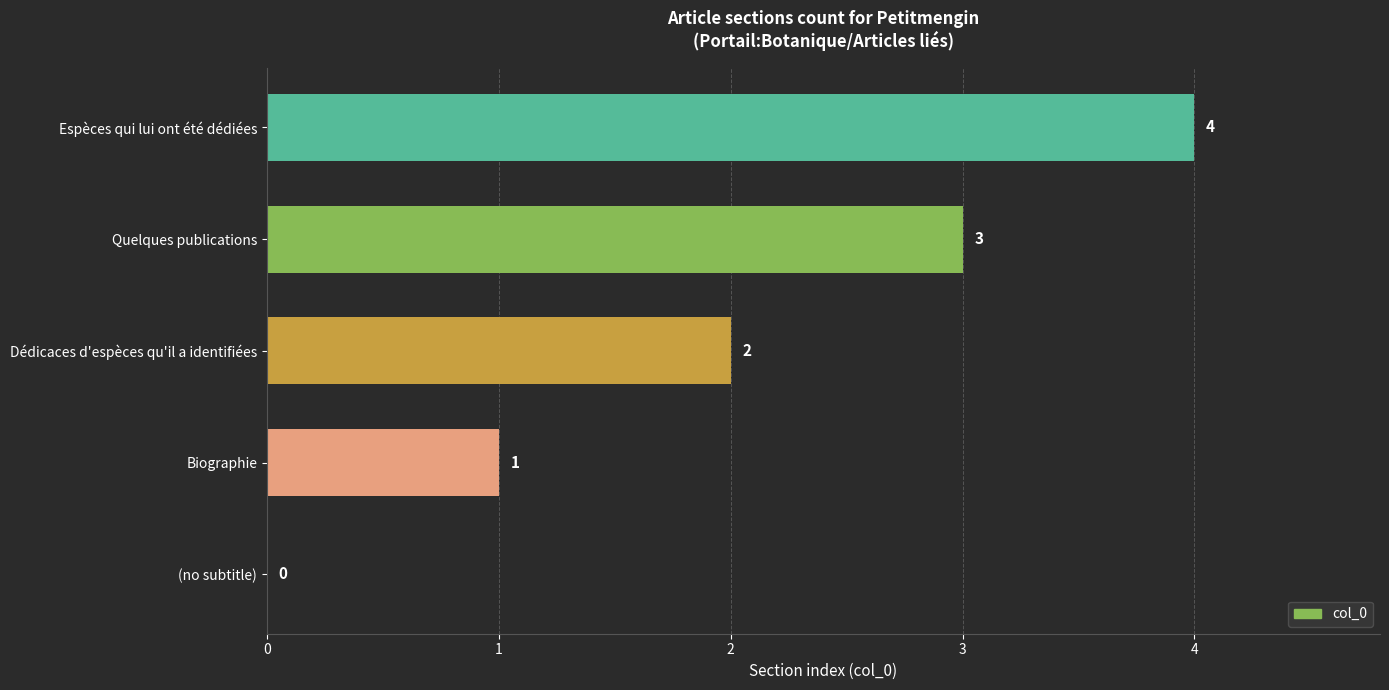

What value does the data have at Espèces qui lui ont été dédiées?

4